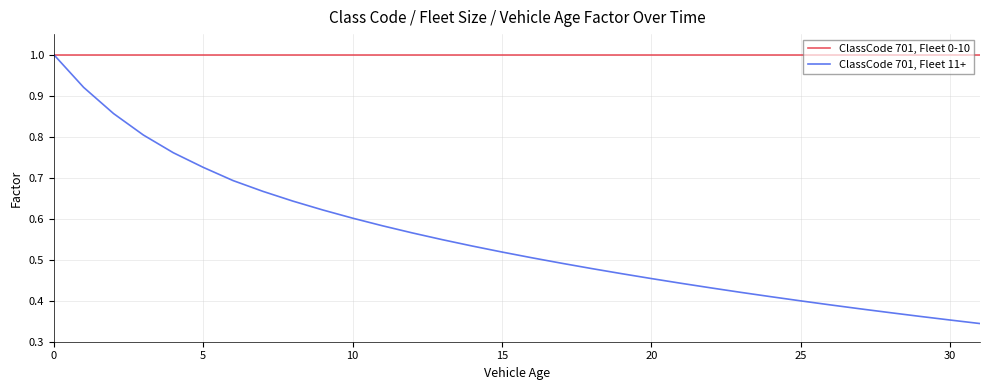

Which series has the largest total across all categories?

ClassCode 701, Fleet 0-10